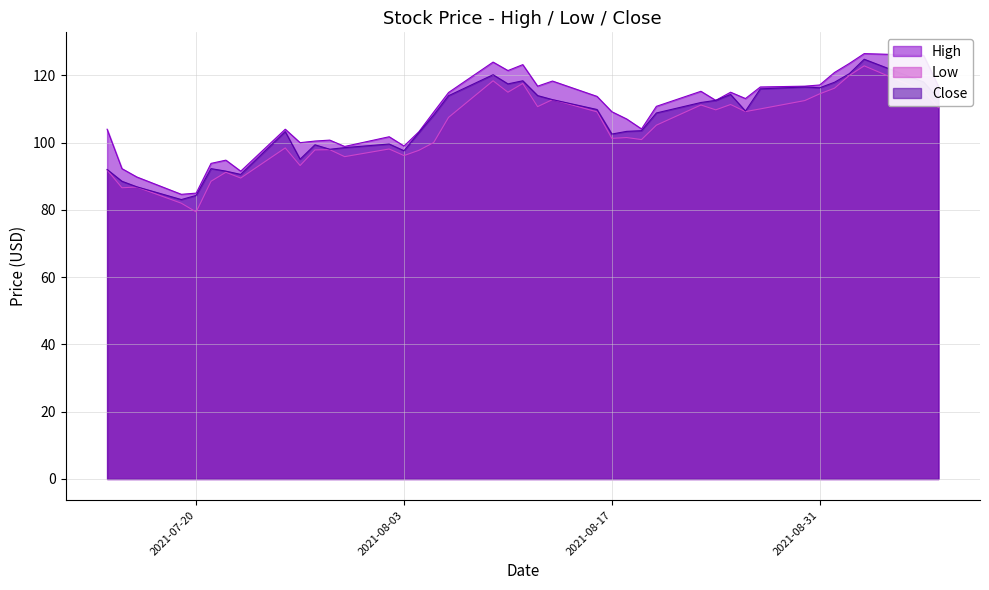

Which category has the lowest value in the Low series?

2021-07-20